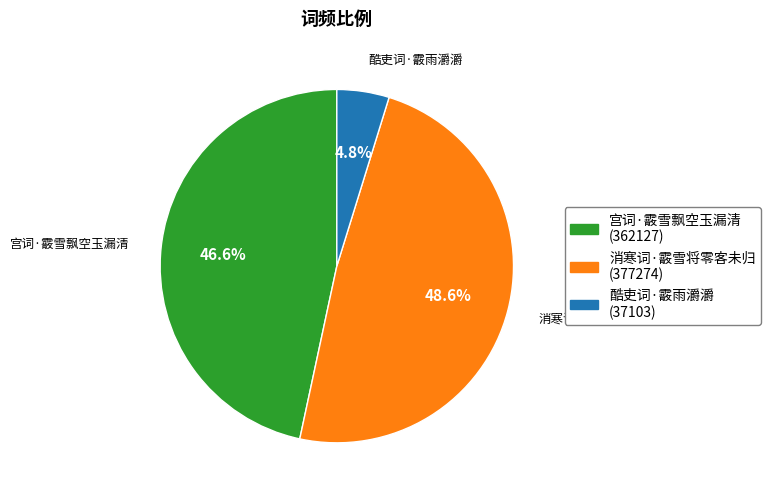

Between 宫词·霰雪飘空玉漏清 and 酷吏词·霰雨灂灂, which is larger?

宫词·霰雪飘空玉漏清